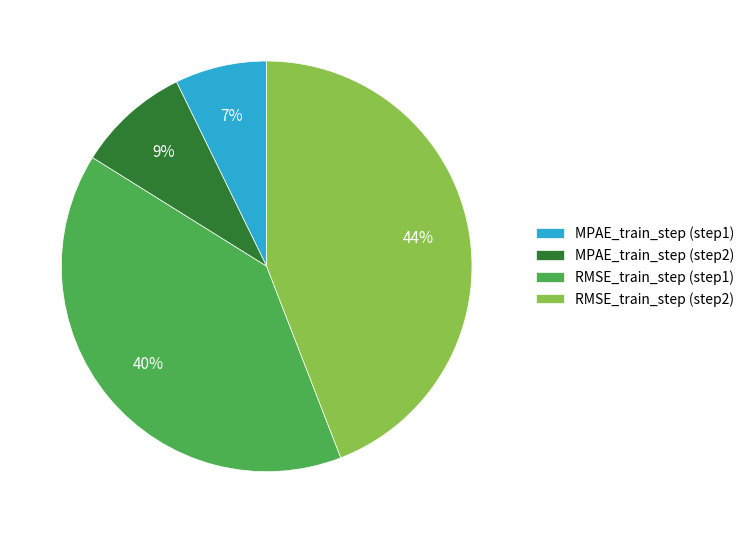

Count the number of slices in the pie.

4